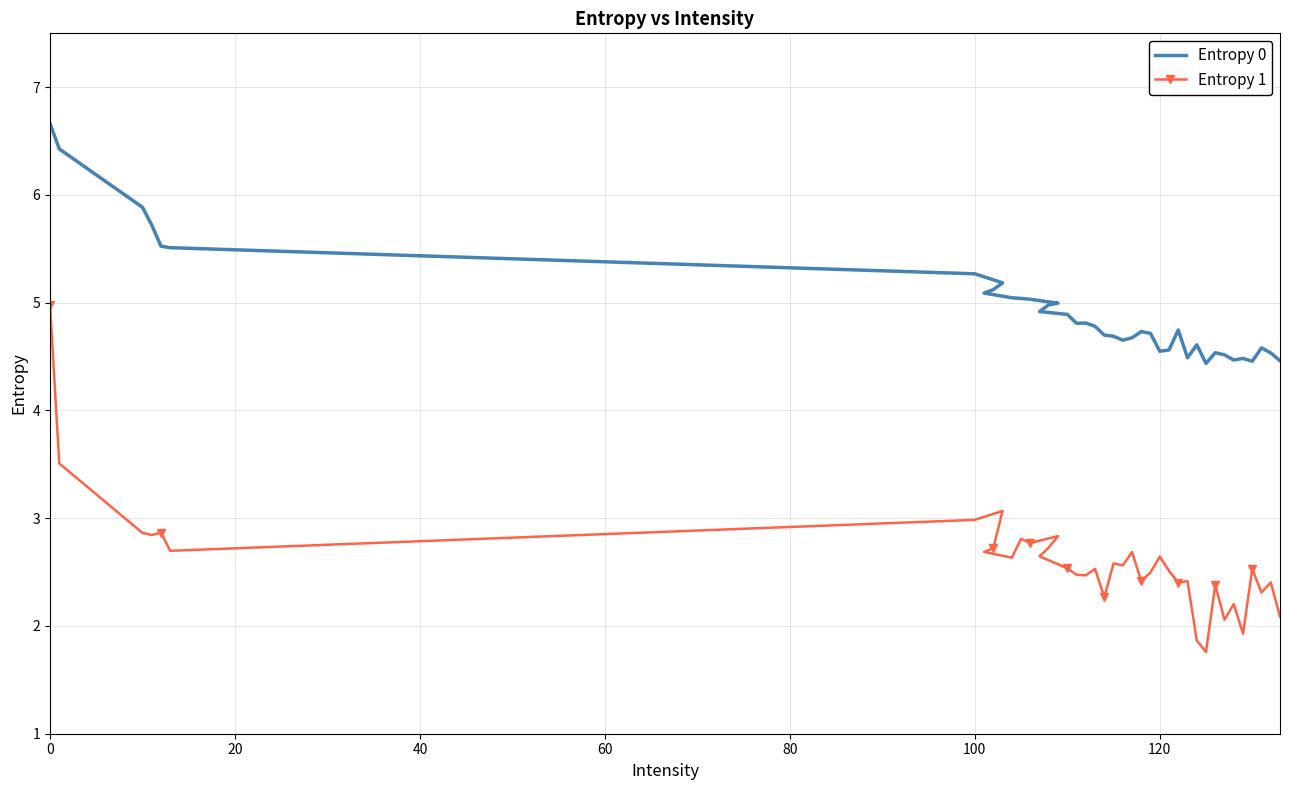

What is the maximum value shown in the chart?

6.7